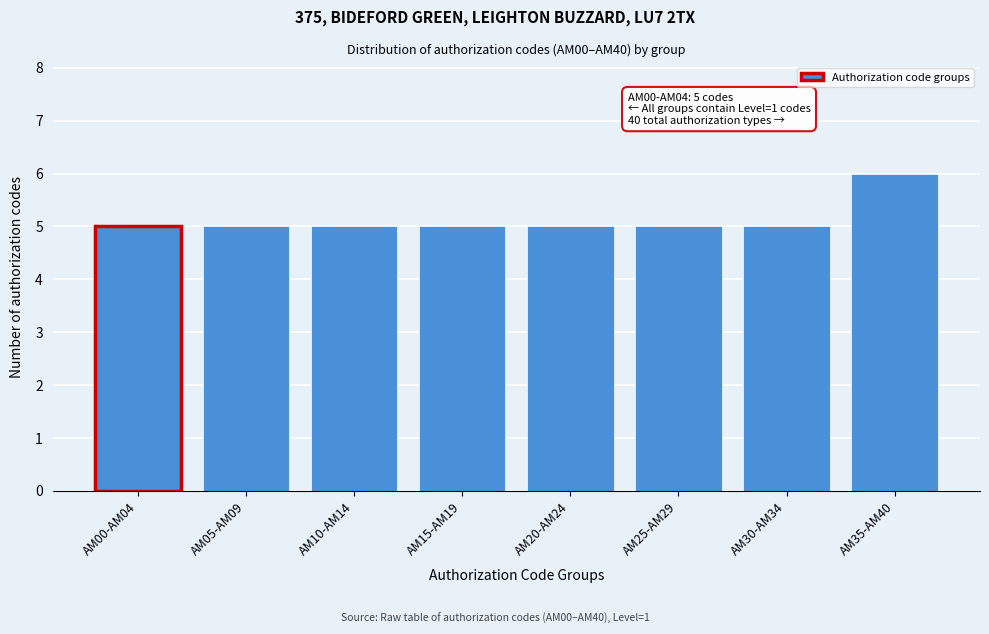

Reading left to right, extract all data points from this chart.

AM00-AM04=5	AM05-AM09=5	AM10-AM14=5	AM15-AM19=5	AM20-AM24=5	AM25-AM29=5	AM30-AM34=5	AM35-AM40=6